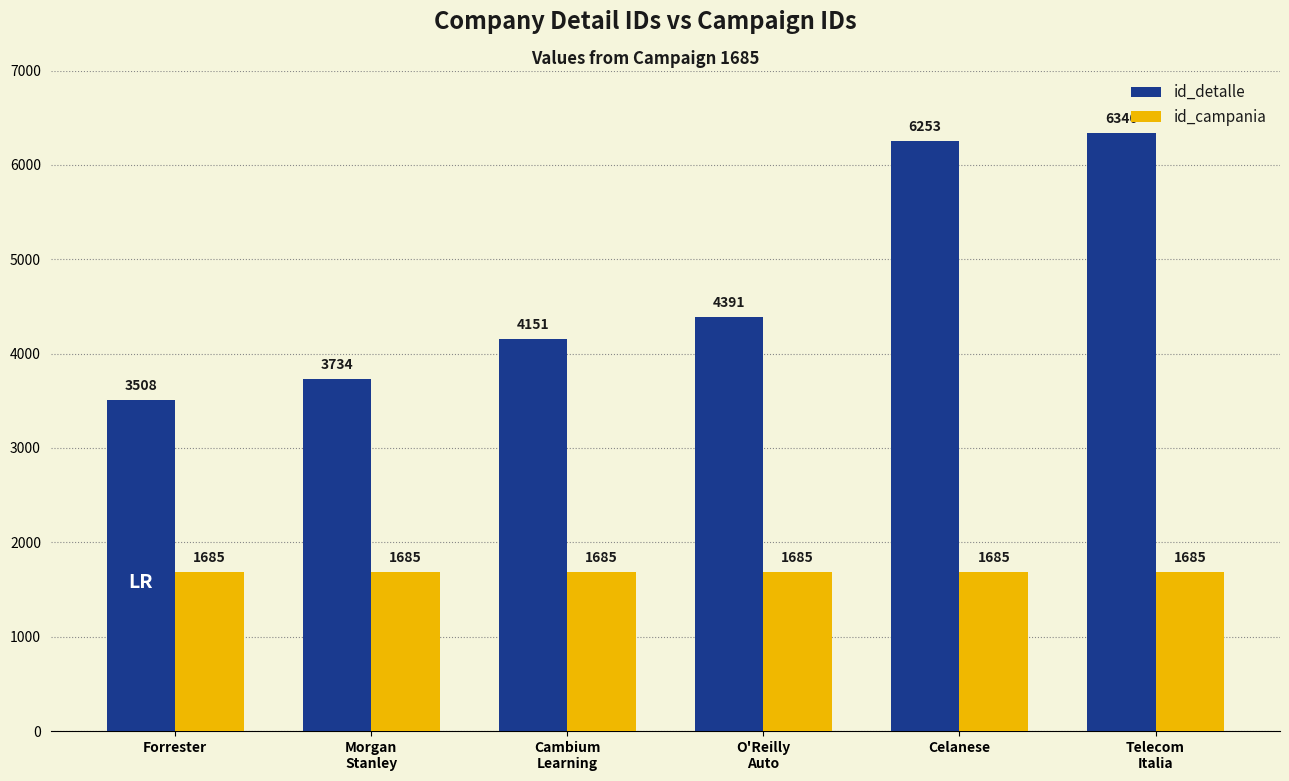

At which label does id_detalle reach its peak?

Telecom
Italia